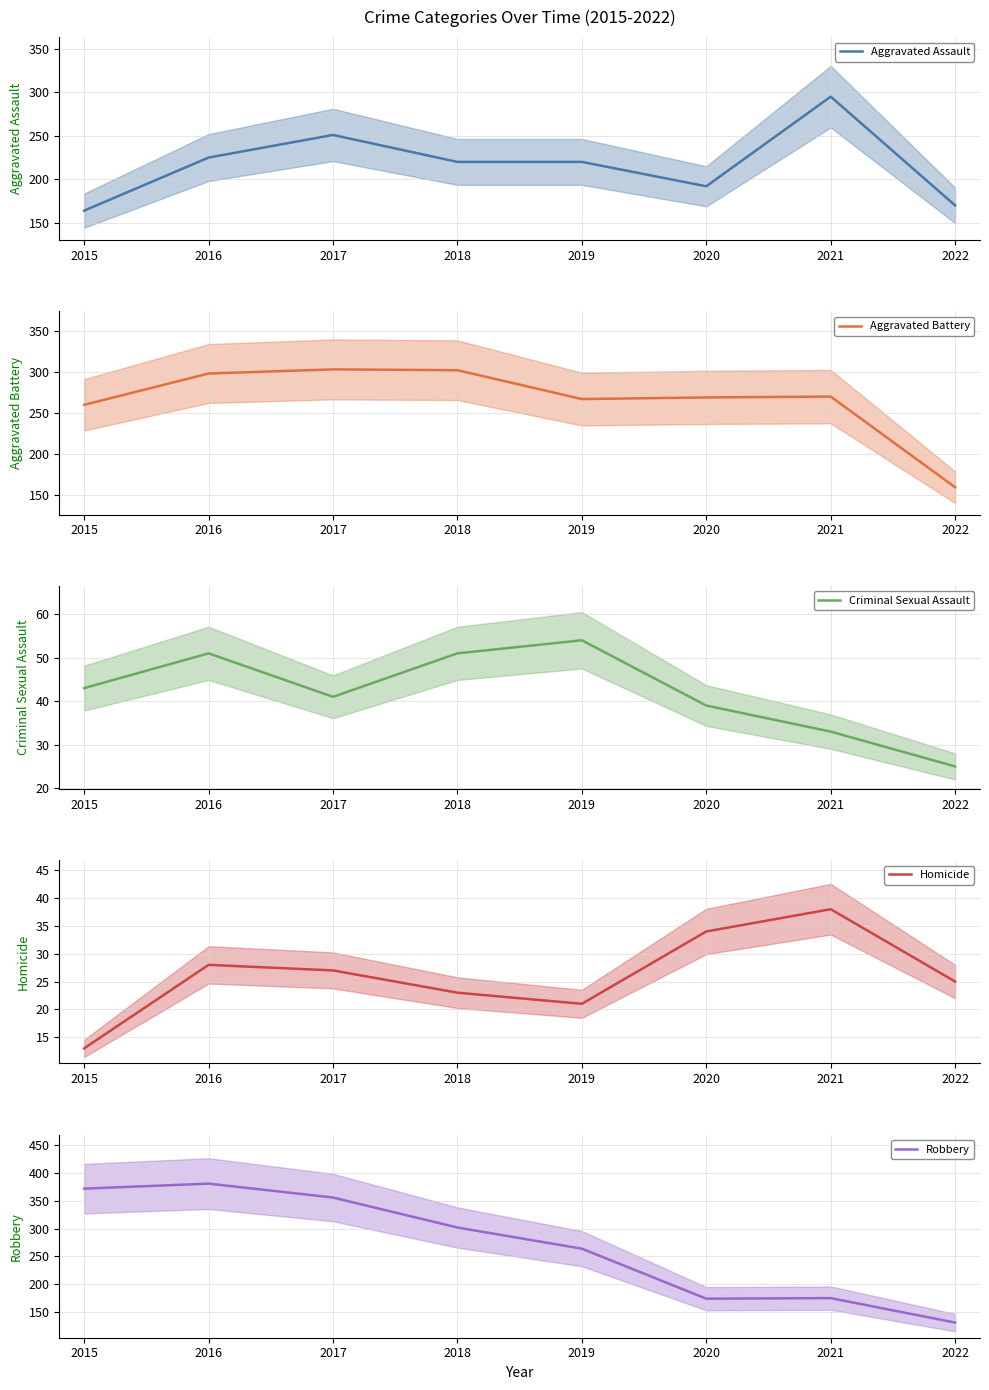

What are all the series names shown in the legend?

Aggravated Assault, Aggravated Battery, Criminal Sexual Assault, Homicide, Robbery